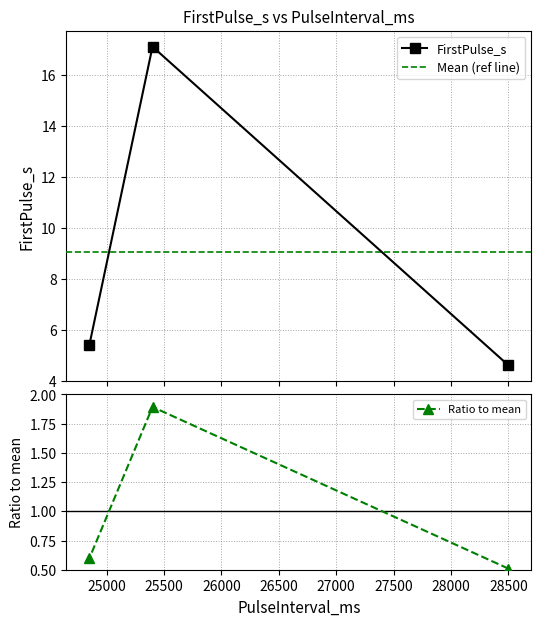

The chart shows a value of 29.4 at 25400. True or false?

False